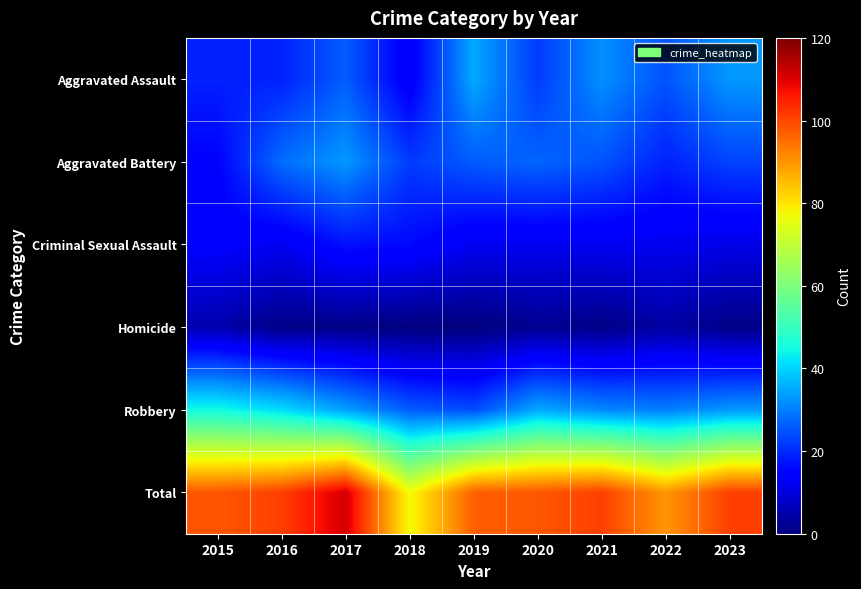

Reading left to right, list all the values displayed in this chart.

Aggravated Assault: 2015=19	2016=19	2017=26	2018=13	2019=35	2020=22	2021=32	2022=25	2023=33
Aggravated Battery: 2015=15	2016=28	2017=33	2018=22	2019=26	2020=27	2021=25	2022=19	2023=23
Criminal Sexual Assault: 2015=14	2016=12	2017=17	2018=16	2019=12	2020=12	2021=12	2022=12	2023=11
Homicide: 2015=5	2016=1	2017=1	2018=0	2019=0	2020=2	2021=1	2022=4	2023=1
Robbery: 2015=45	2016=41	2017=34	2018=26	2019=24	2020=35	2021=31	2022=30	2023=33
Total: 2015=98	2016=101	2017=111	2018=77	2019=97	2020=98	2021=101	2022=90	2023=101